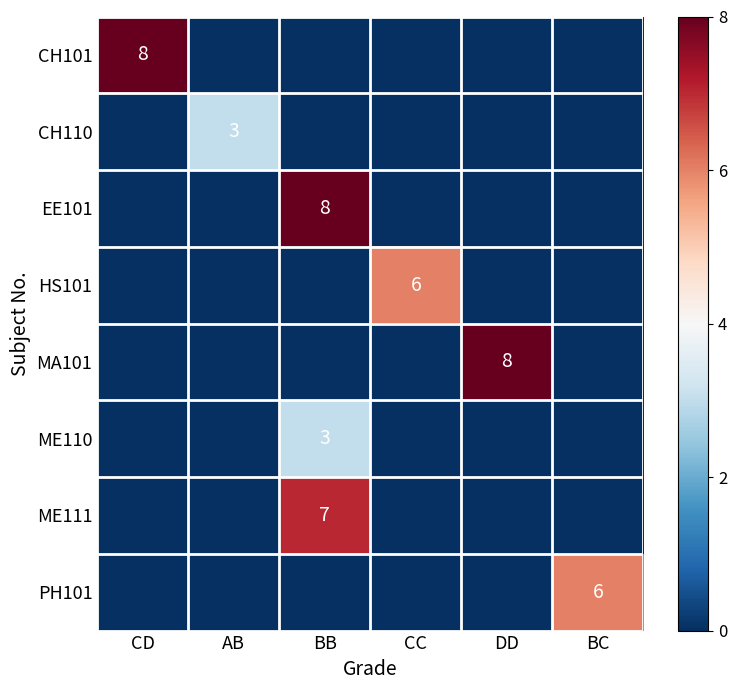

The value of MA101 at BC is 0. True or false?

True